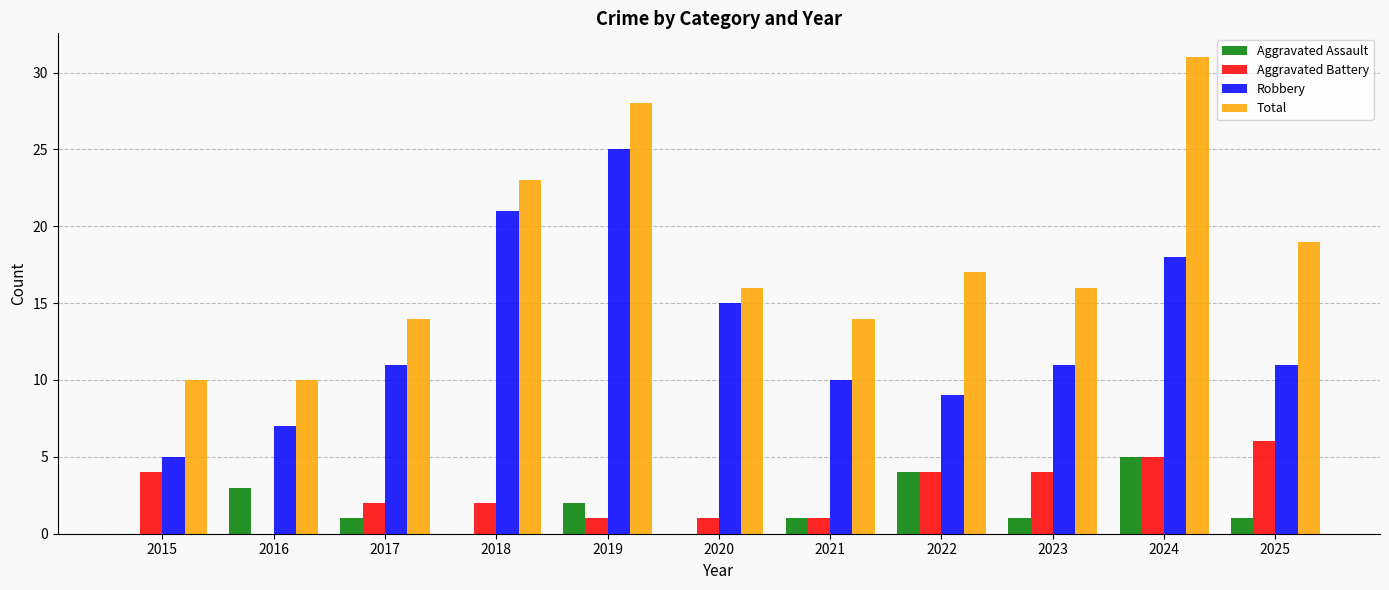

What is the sum of all Total values?

198